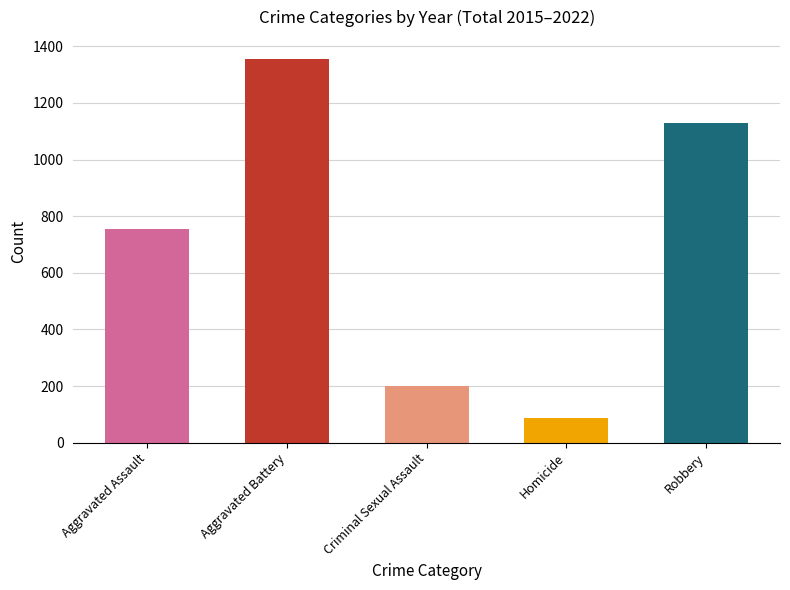

Rank the categories by value from lowest to highest.

Homicide, Criminal Sexual Assault, Aggravated Assault, Robbery, Aggravated Battery